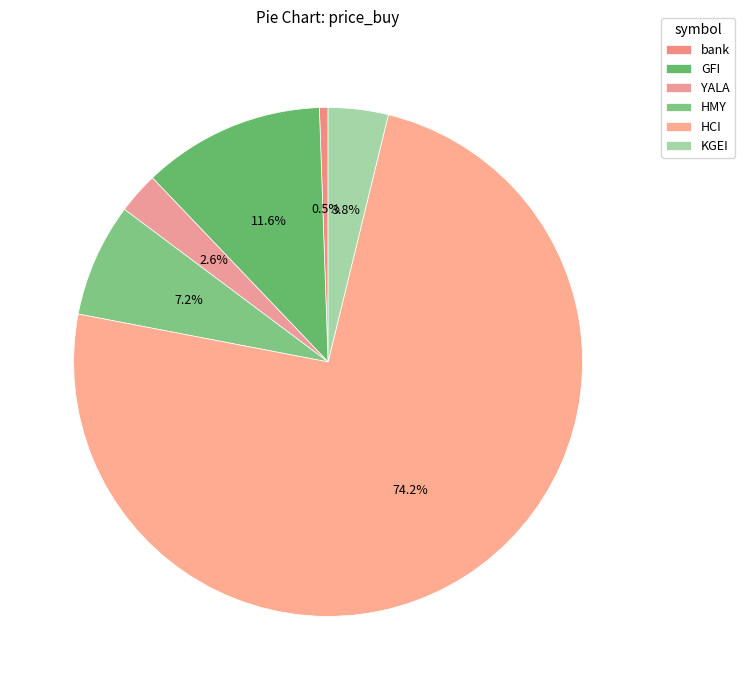

How many slices are in this pie chart?

6